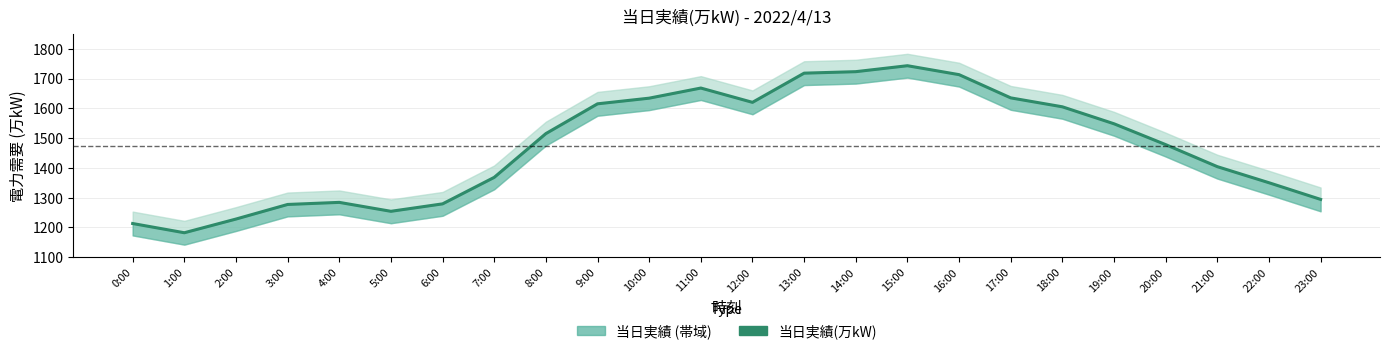

What is the sum of the values at 0:00 and 22:00?

2563